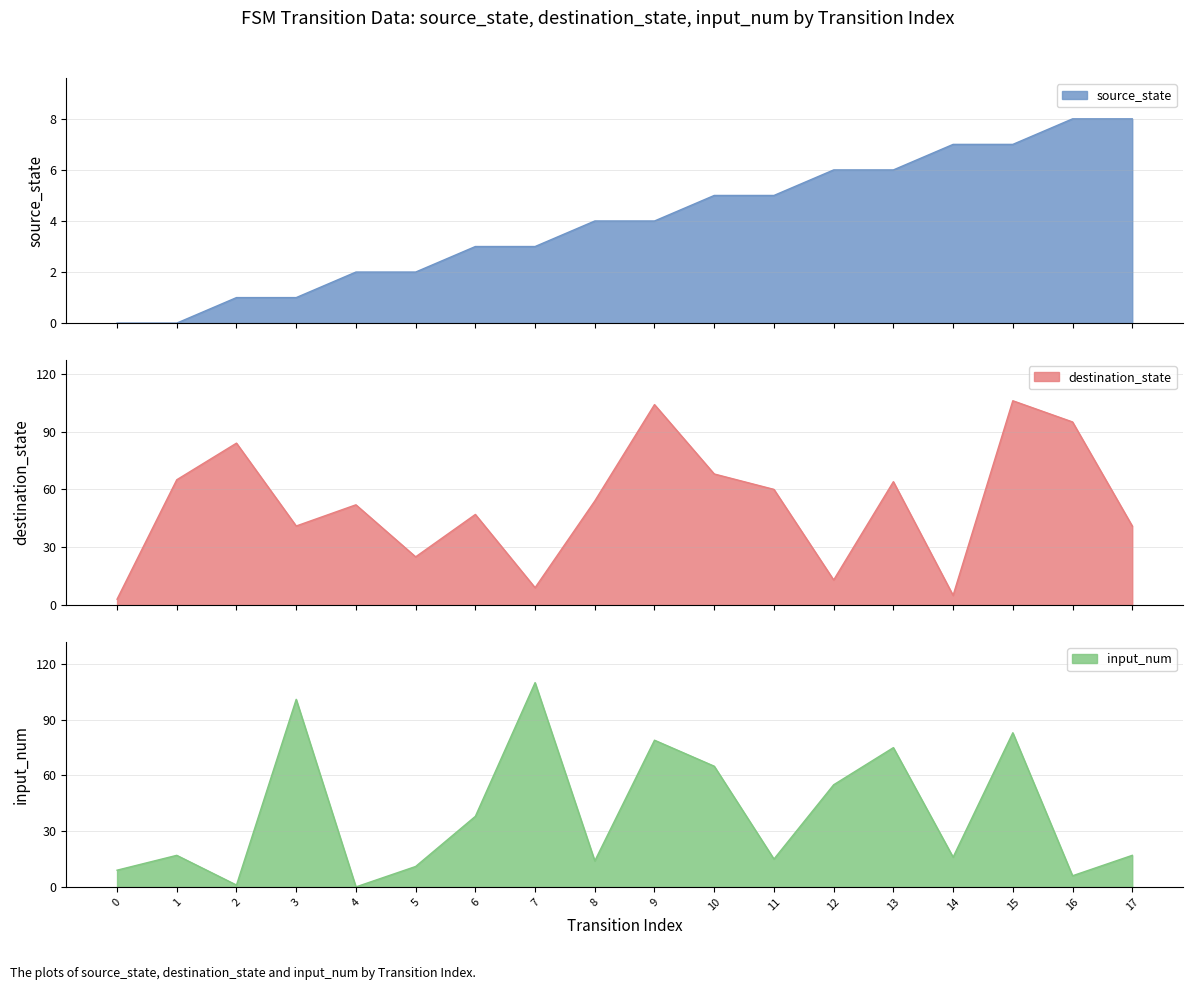

Between which two adjacent categories do destination_state and input_num first intersect?

0 and 1